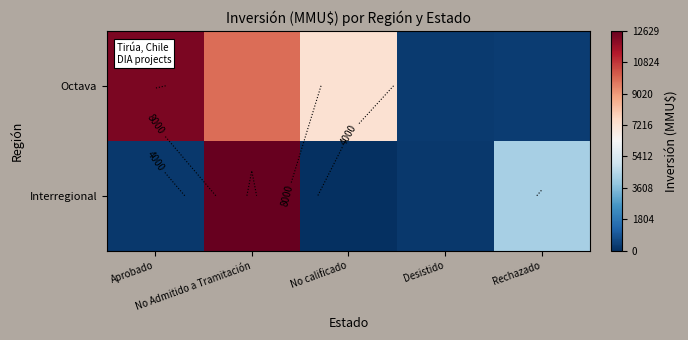

List the series in order of their overall mean, lowest first.

Interregional, Octava